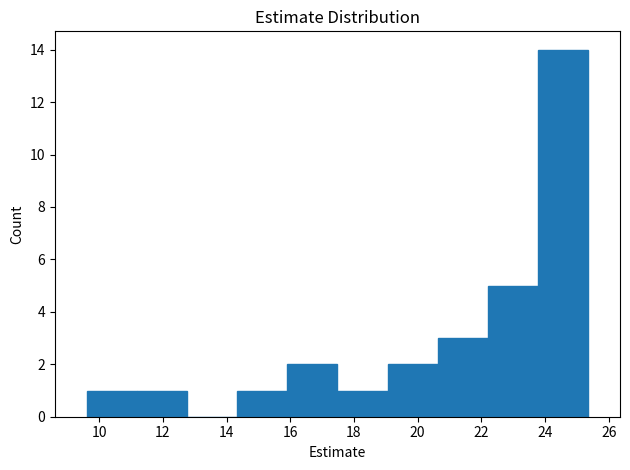

Over which range of the x-axis is the bar tallest?

23.8 to 25.4